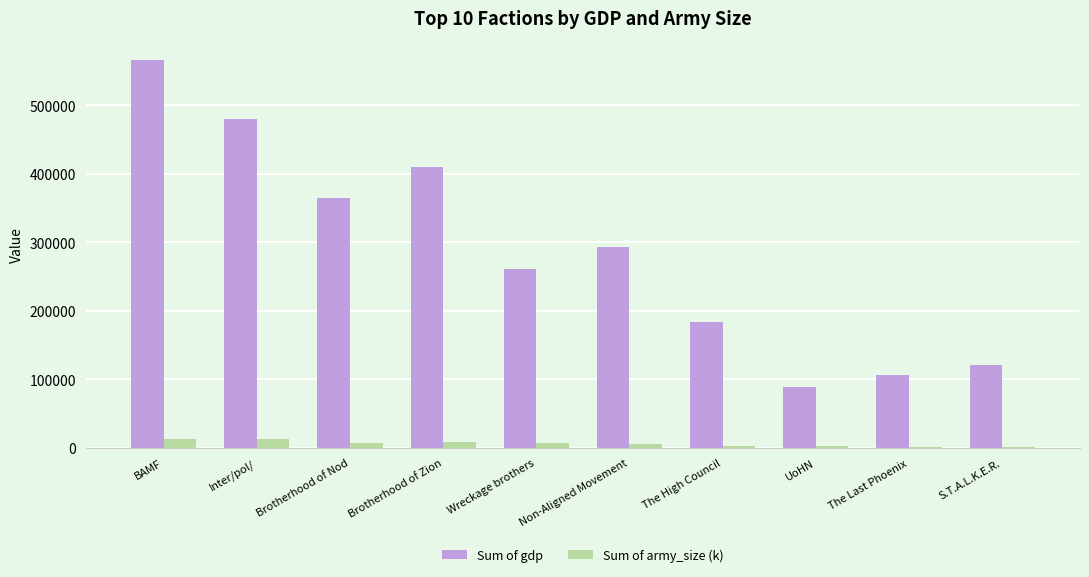

What is the spread (max minus min) of values at Wreckage brothers?

254717